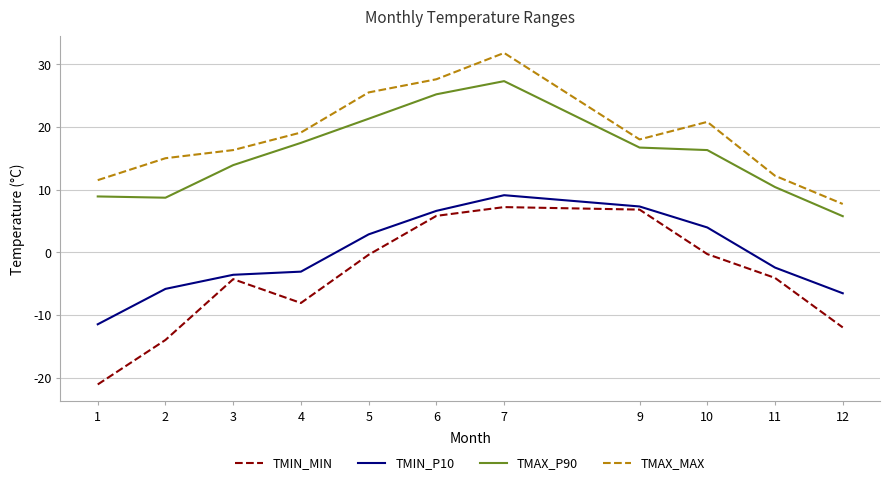

What is the lowest value of the TMAX_P90 series?

5.8